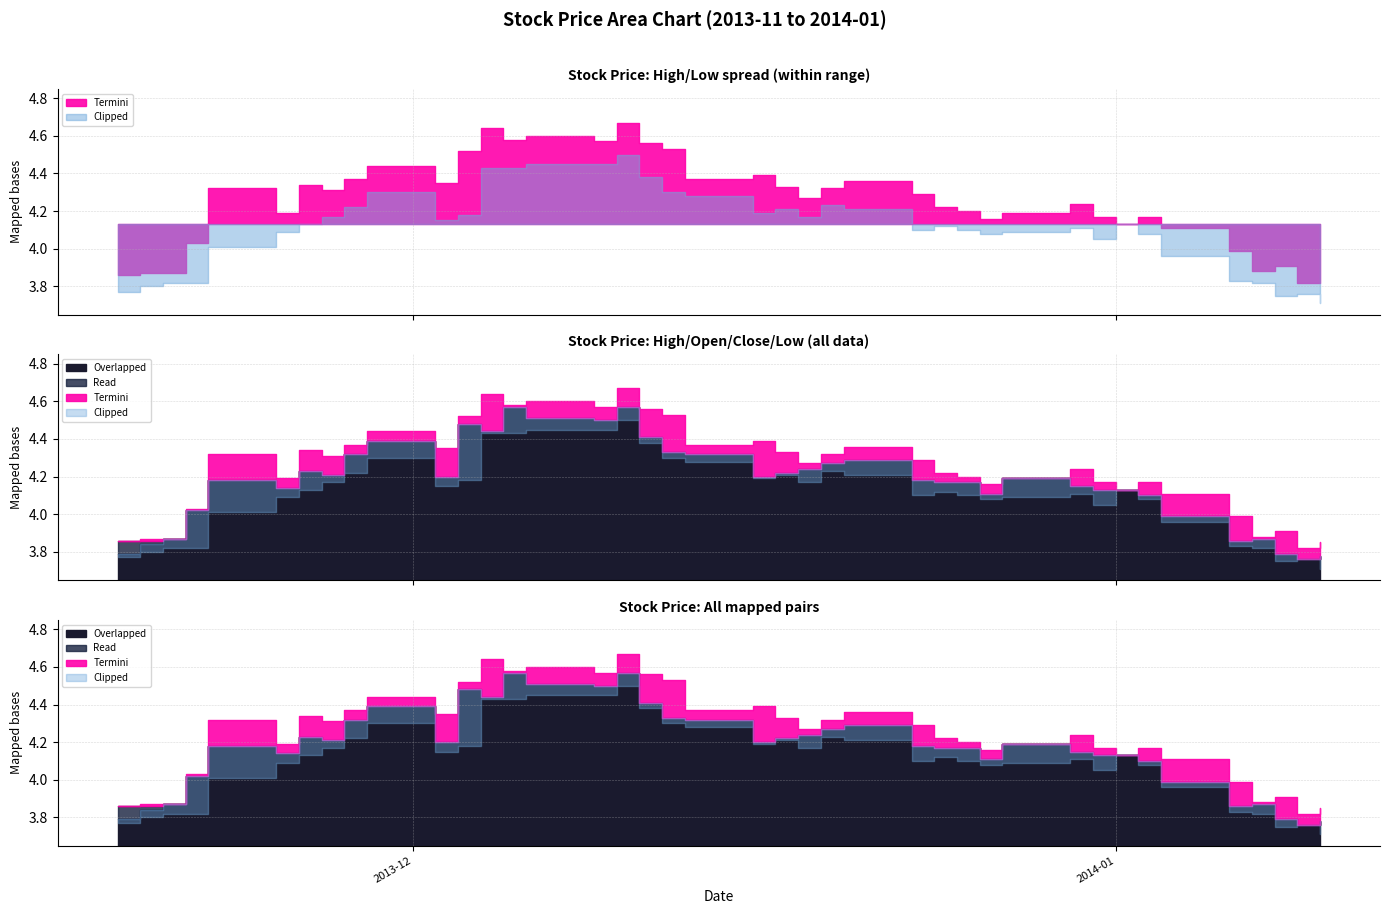

Which series has the largest total across all categories?

Termini